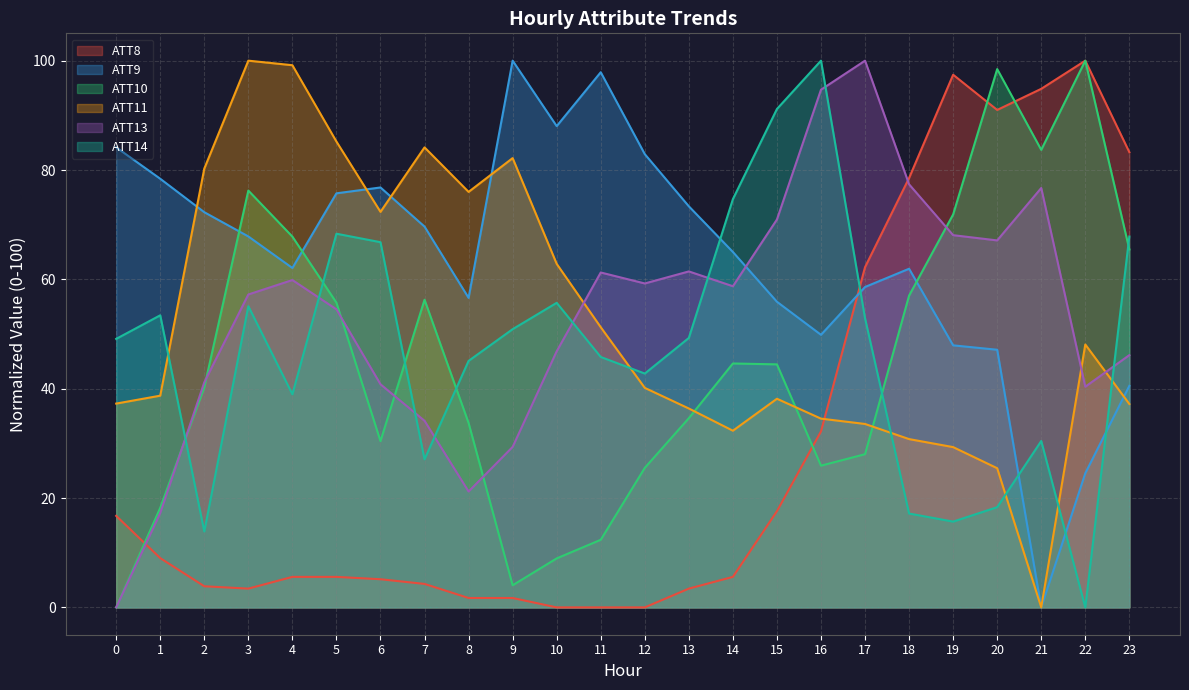

At how many categories does at least one series exceed 68?

24